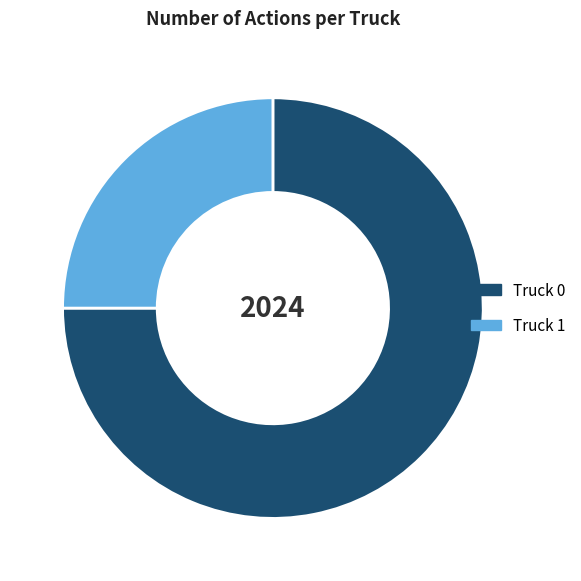

Does Truck 1 account for over 50% of the chart?

No